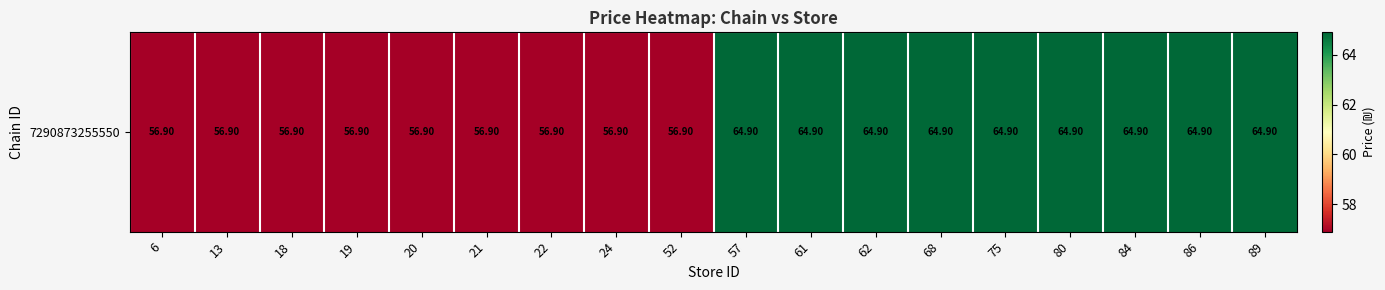

What is the average value?

60.9